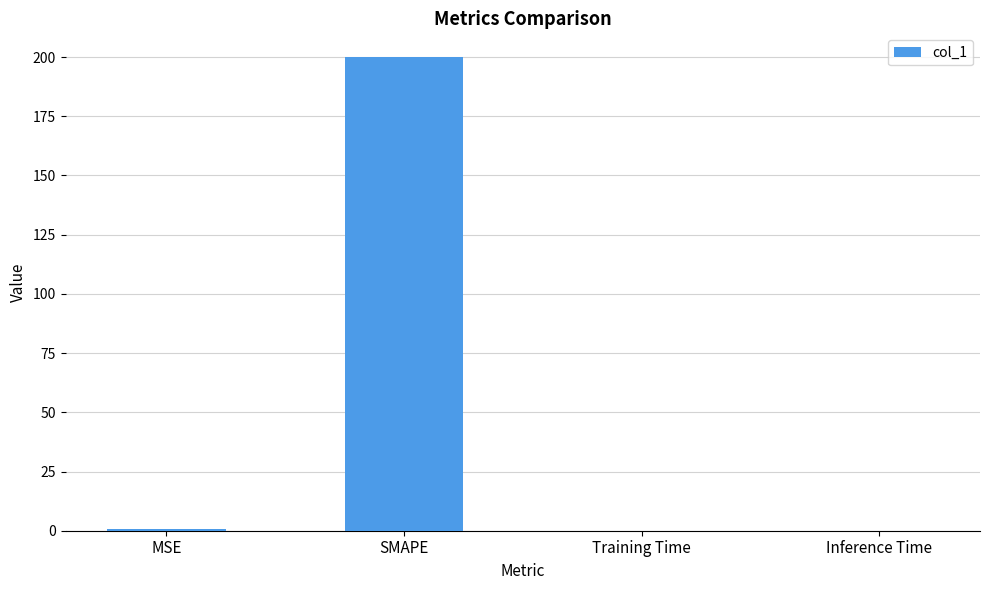

Are the bars horizontal?

No